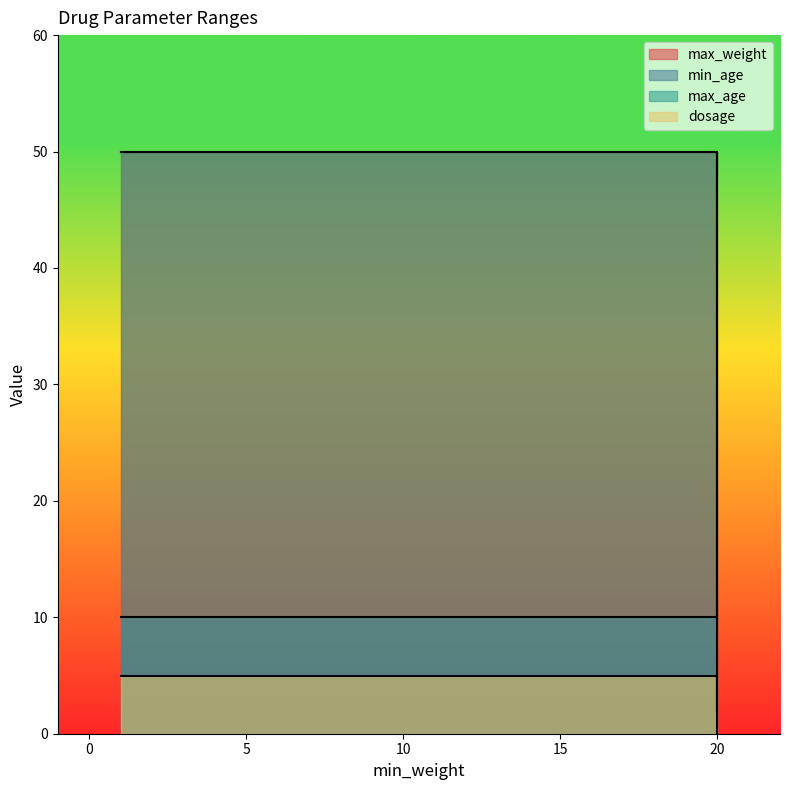

Which series has the largest total across all categories?

max_weight